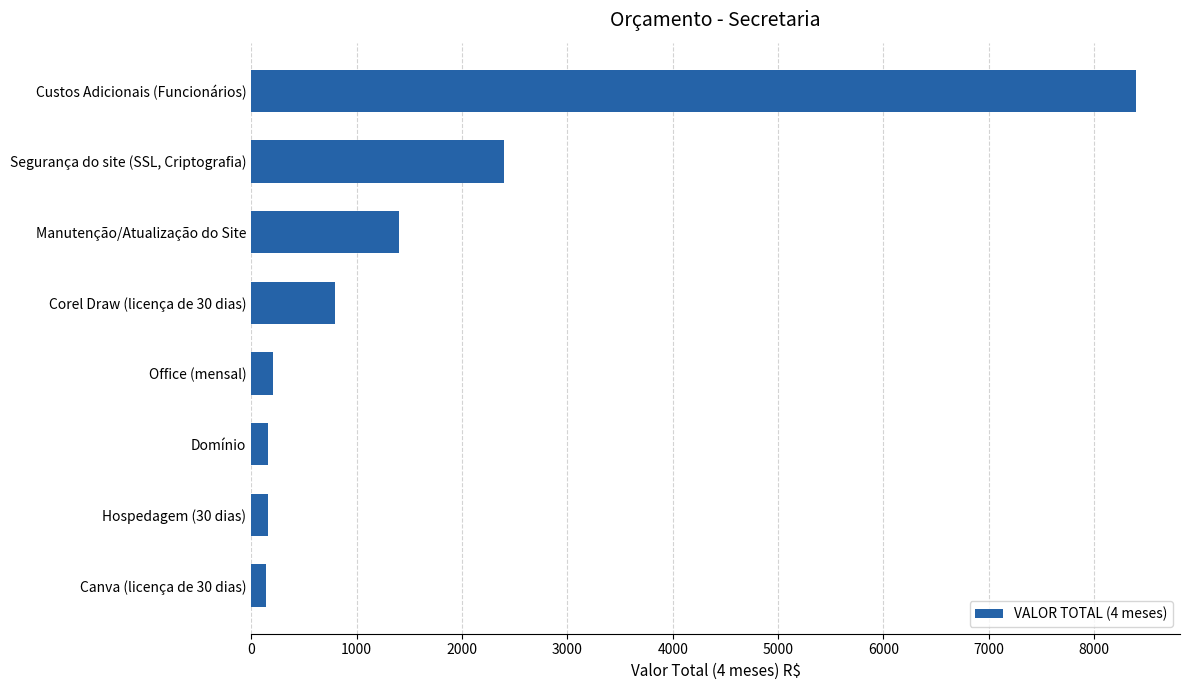

At which label is the value closest to 4267?

Segurança do site (SSL, Criptografia)